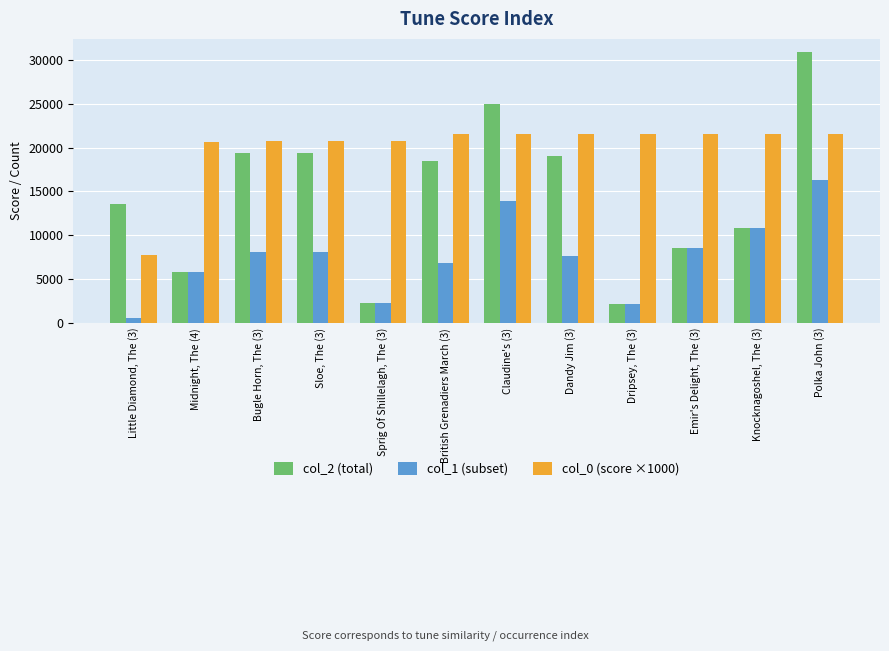

What is the maximum value shown in the chart?

30866.0